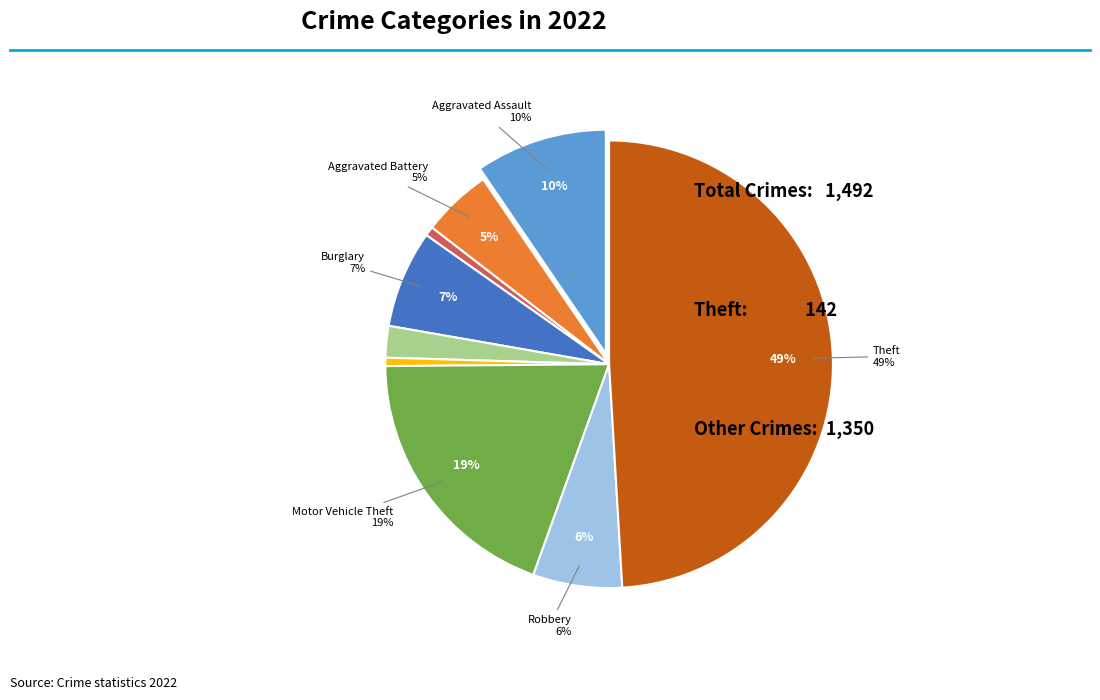

True or false: Theft accounts for 49% of the total.

True